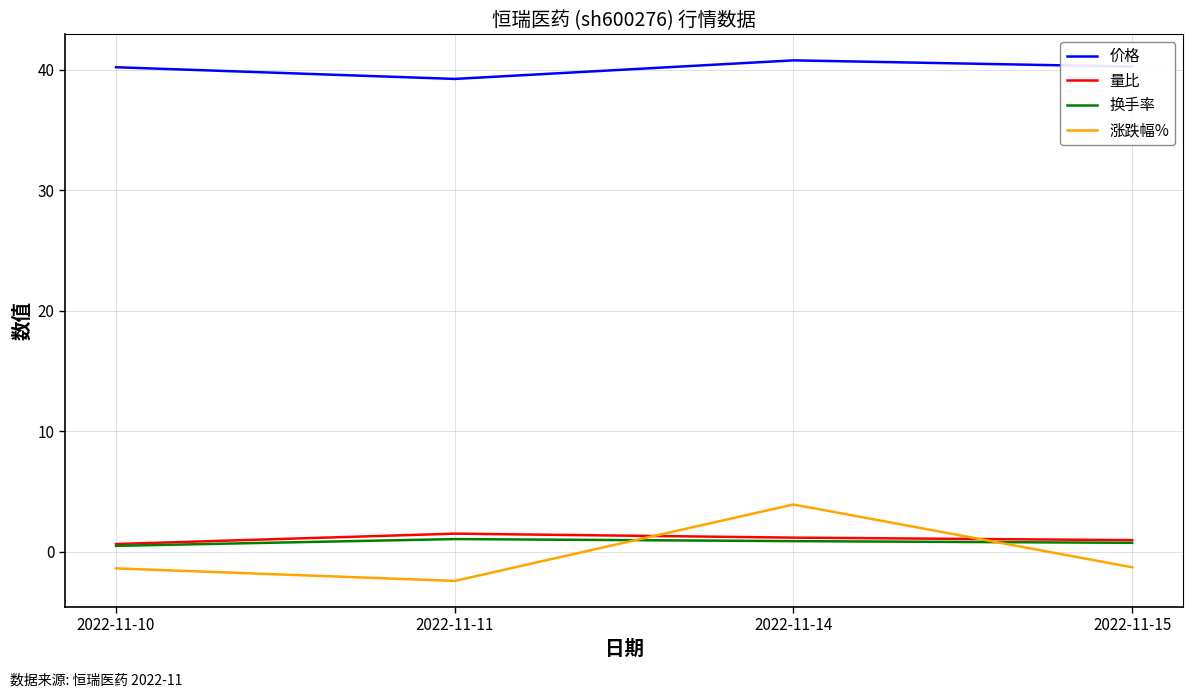

What is the average value of the 涨跌幅% series?

-0.3